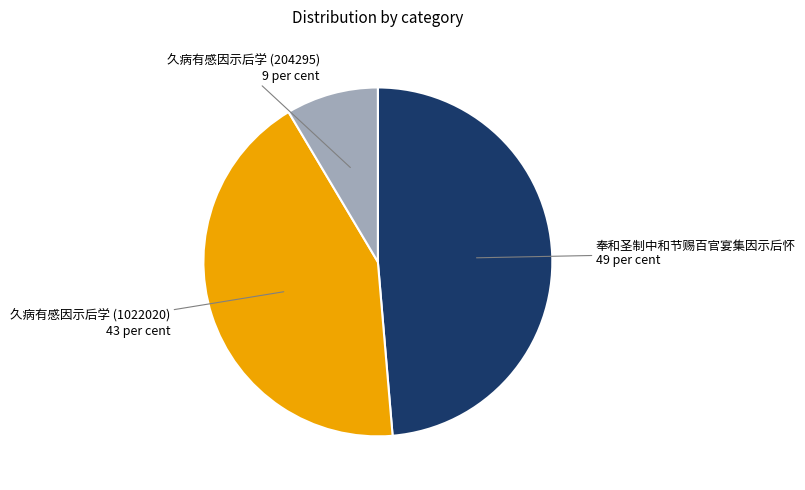

Which category has the biggest portion of the pie?

奉和圣制中和节赐百官宴集因示后怀